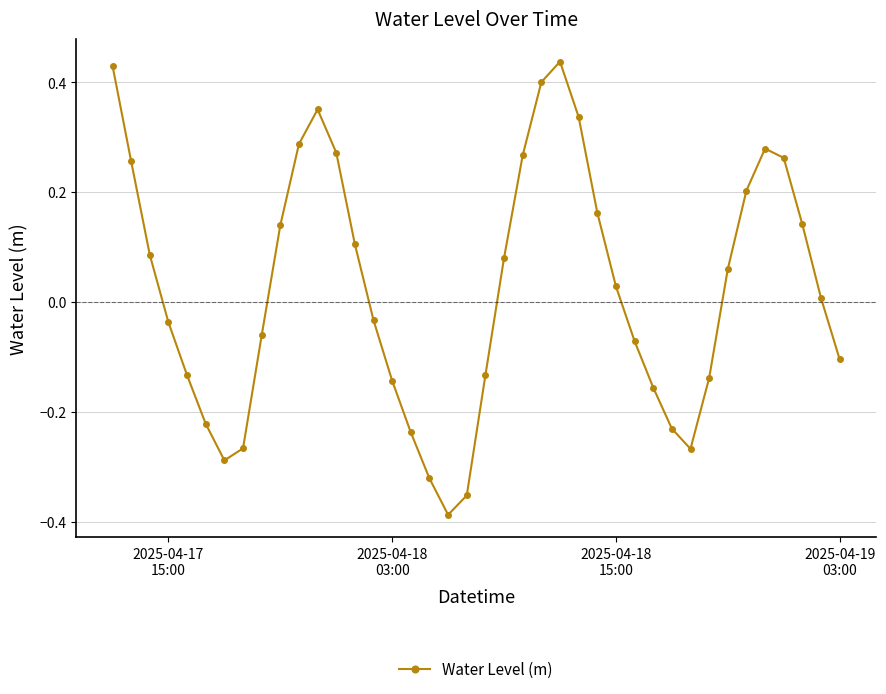

How many points are higher than both their immediate neighbors (excluding endpoints)?

3